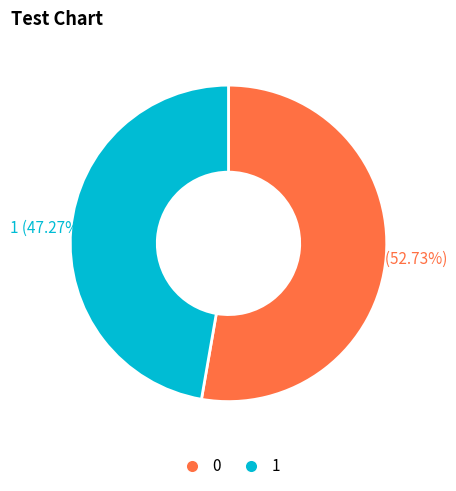

Is the sum of 0 and 1 greater than half?

Yes